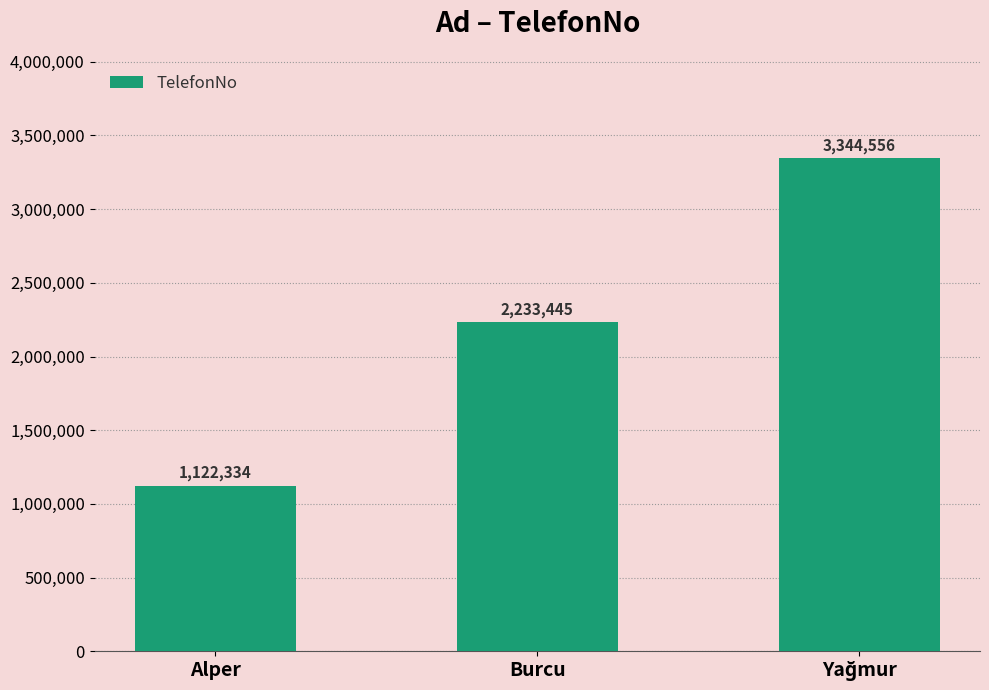

Reading left to right, what are all the values shown in this chart?

1122334	2233445	3344556